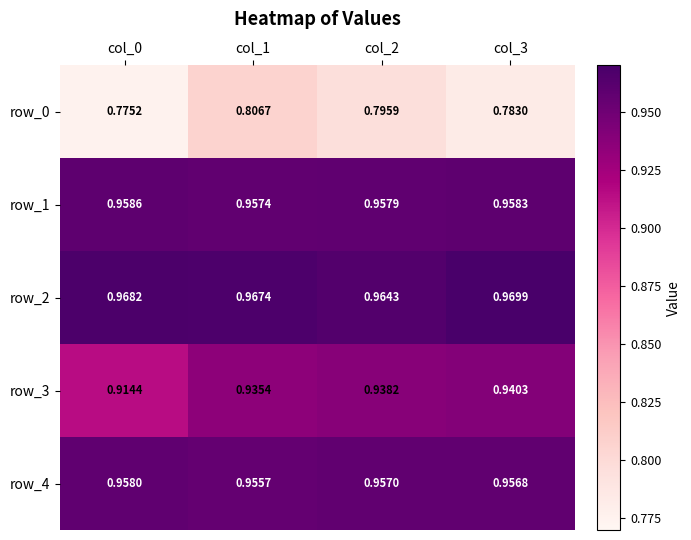

Reading left to right, transcribe all the data shown in this chart.

row_0: 0.8	0.8	0.8	0.8
row_1: 1.0	1.0	1.0	1.0
row_2: 1.0	1.0	1.0	1.0
row_3: 0.9	0.9	0.9	0.9
row_4: 1.0	1.0	1.0	1.0